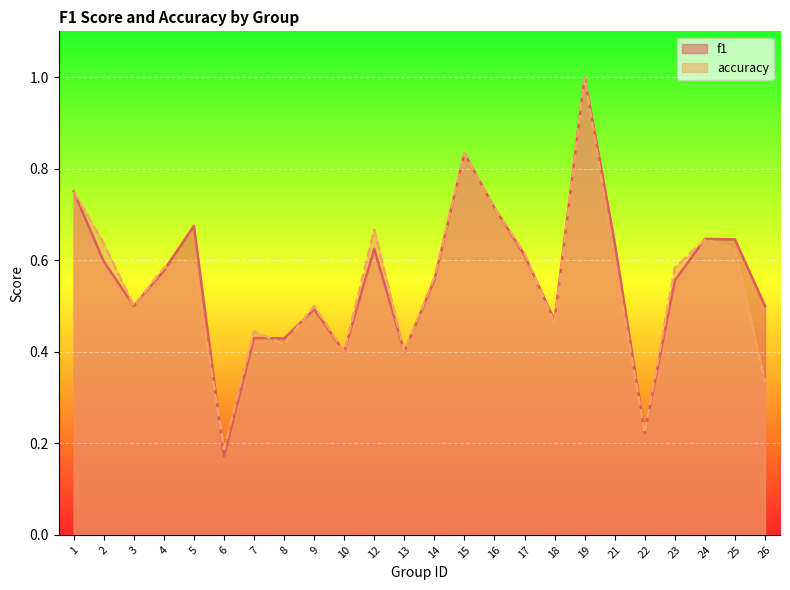

How many intersections are there between accuracy and f1?

6